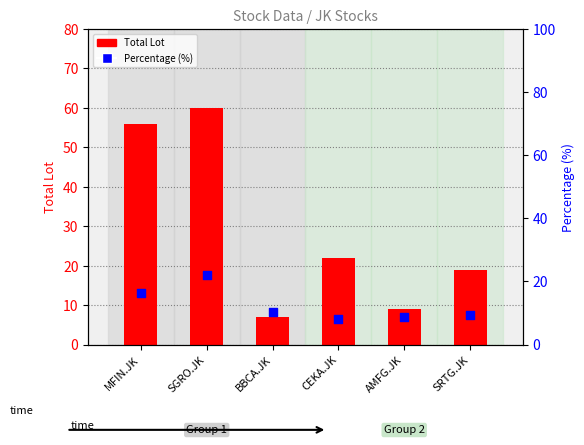

What are all the series names shown in the legend?

Total Lot, Percentage (%)